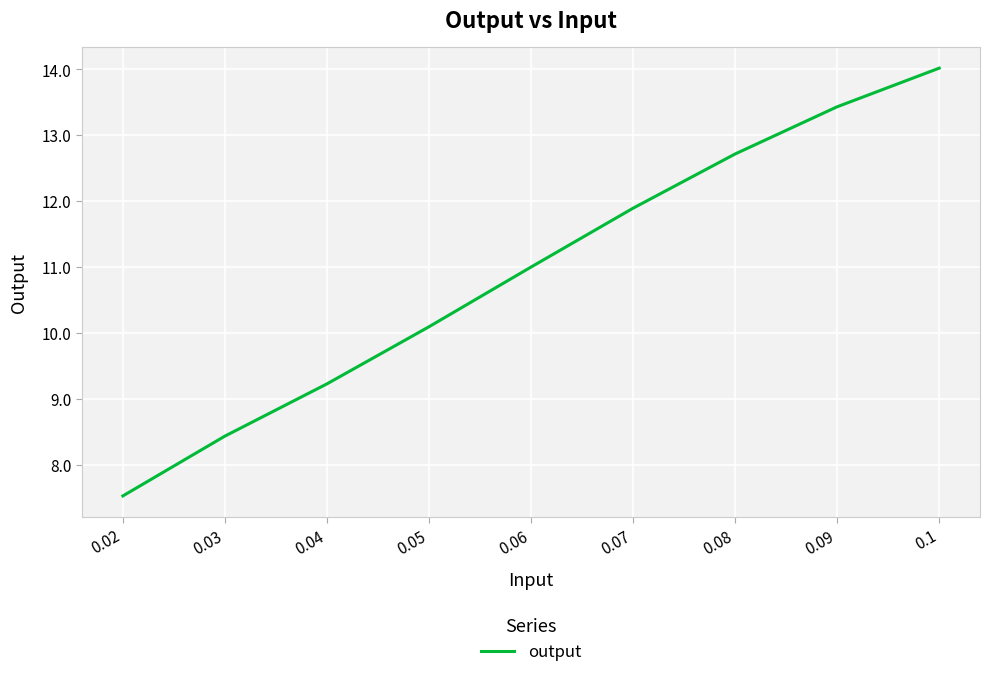

Does the chart have visible grid lines?

Yes